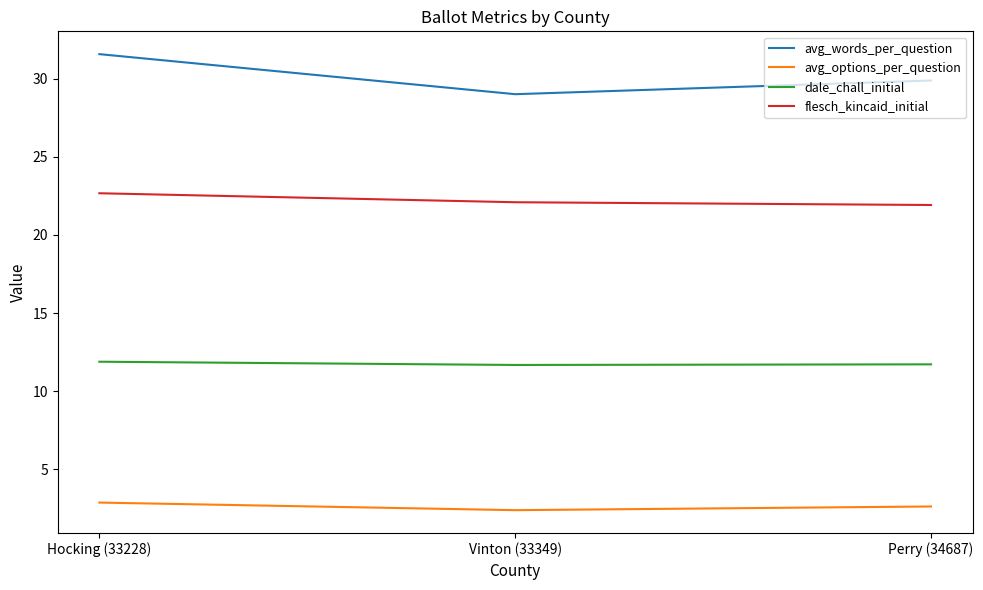

Does the chart have visible grid lines?

No